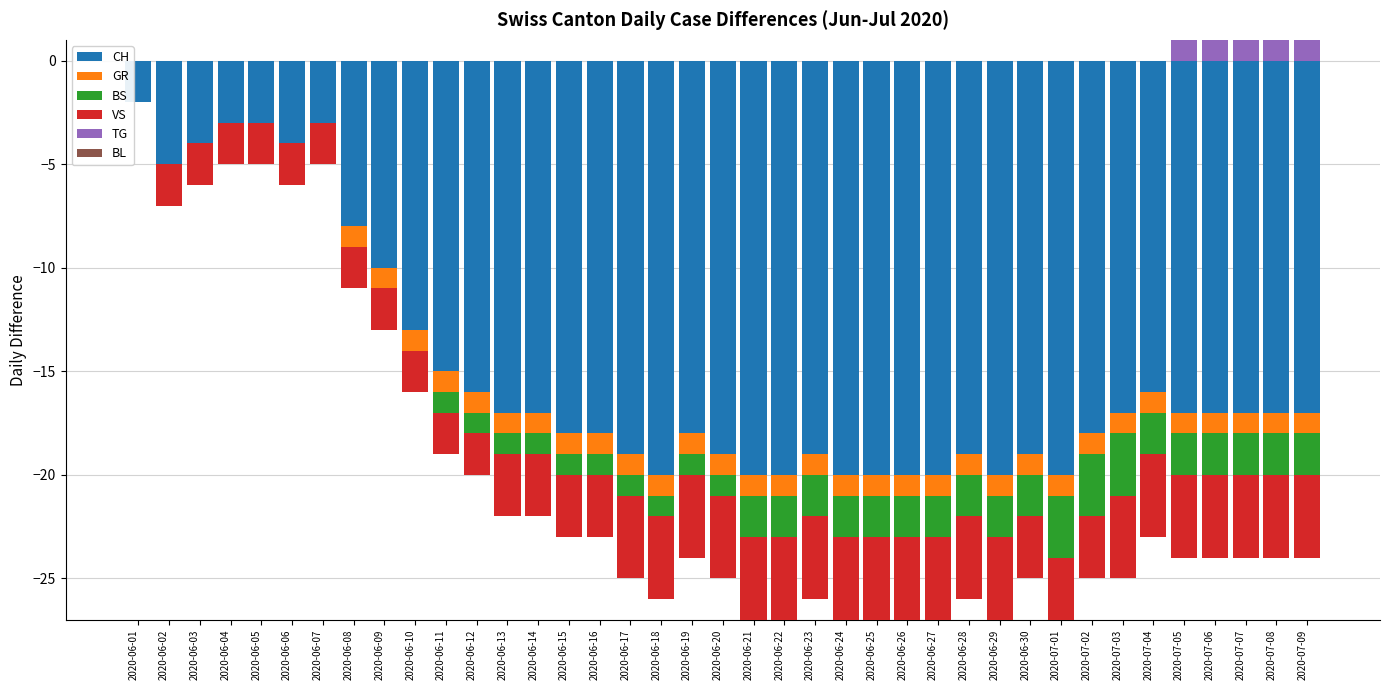

The TG series shows 1 at 2020-06-17. True or false?

False